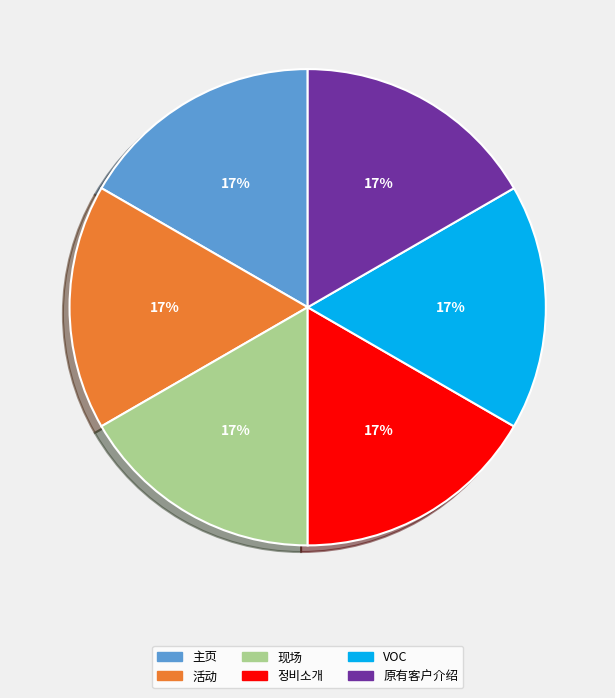

What percentage is the 现场 slice, to the nearest percent?

17%